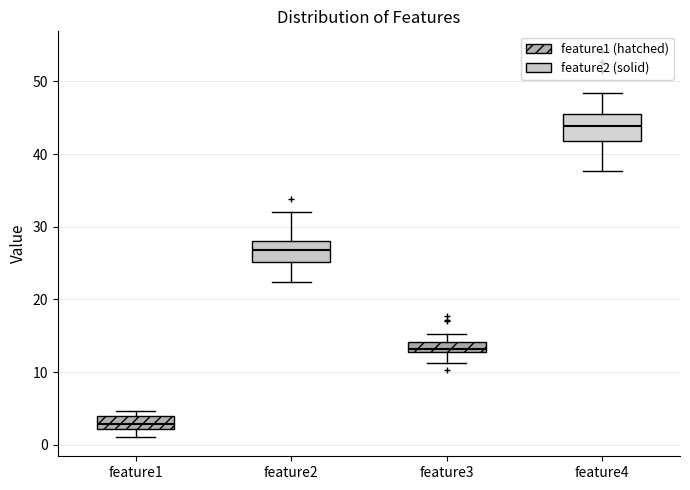

Where does the lower whisker of the box for feature3 end on the y-axis? The values are not printed on the chart, so give them approximately, as read against the axis.

11